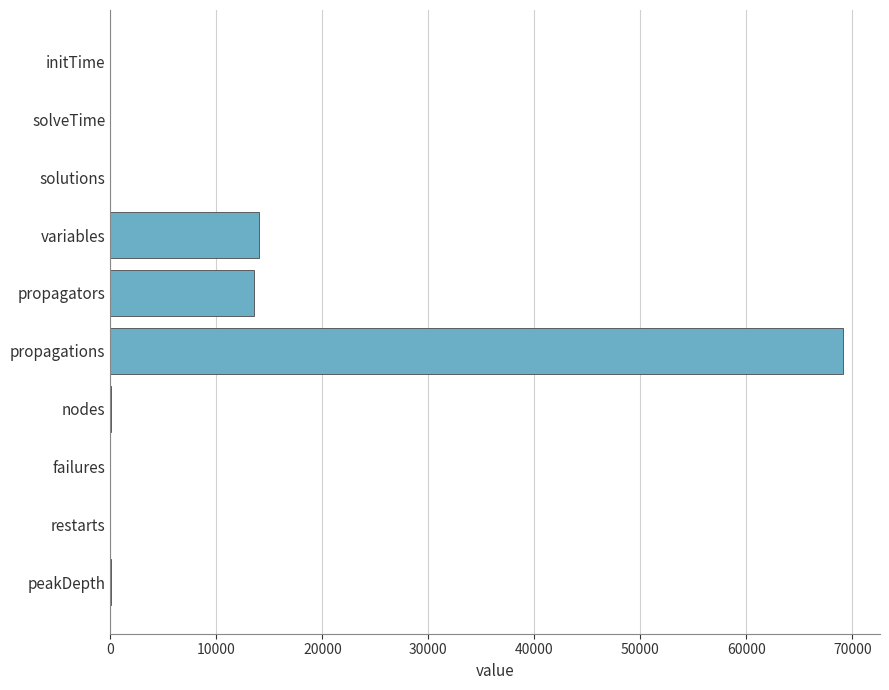

Which label corresponds to the largest value in the chart?

propagations